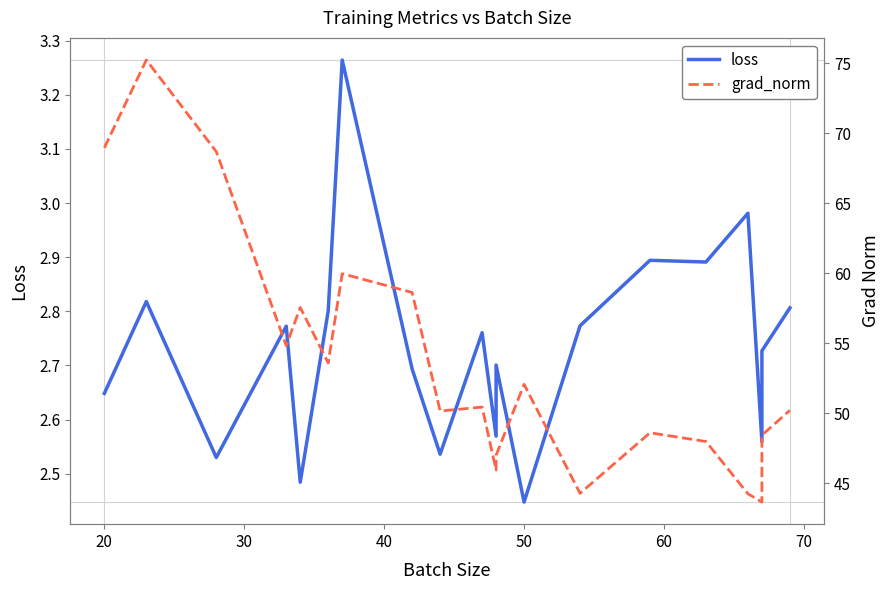

True or false: loss and grad_norm intersect in this chart.

False